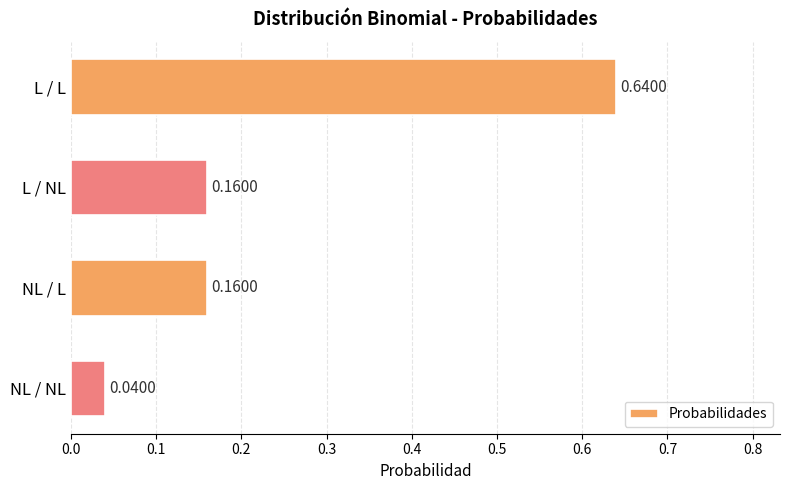

Which category has the highest value across all series?

L / L